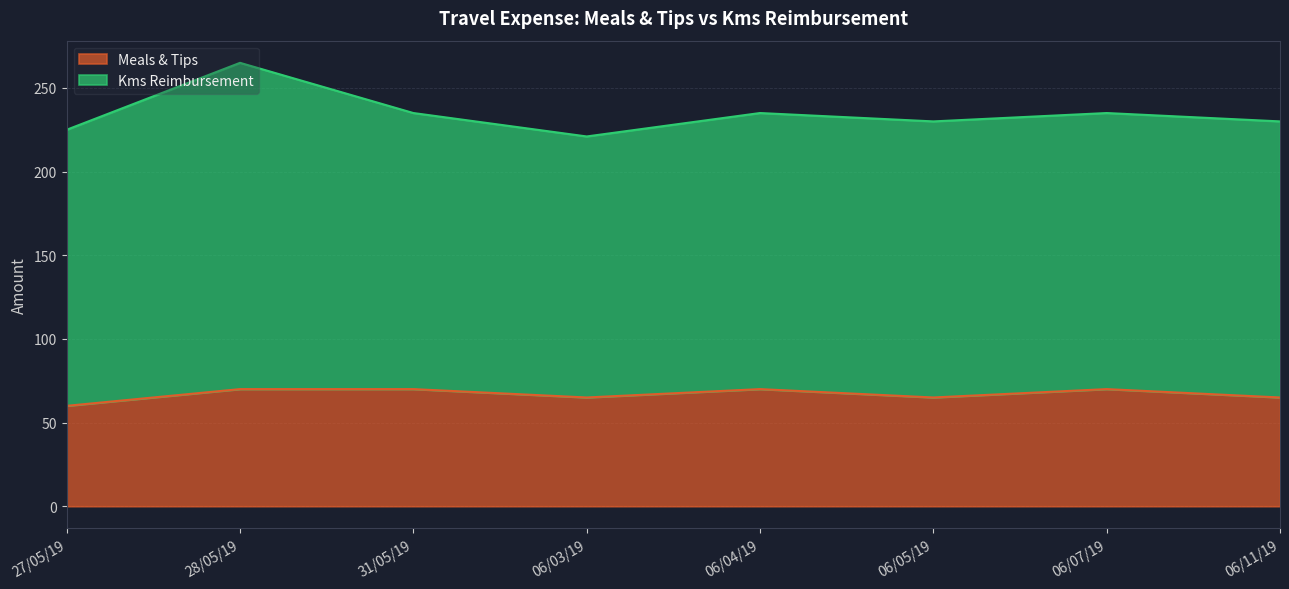

What is the change in value from 31/05/19 to 06/05/19?

-5